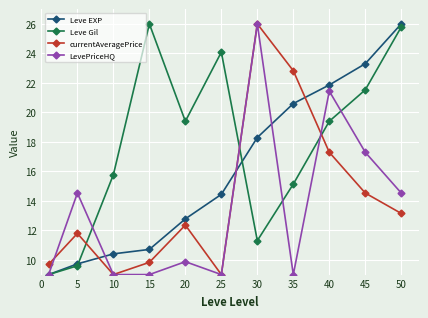

How many interior local peaks does the LevePriceHQ series have?

4